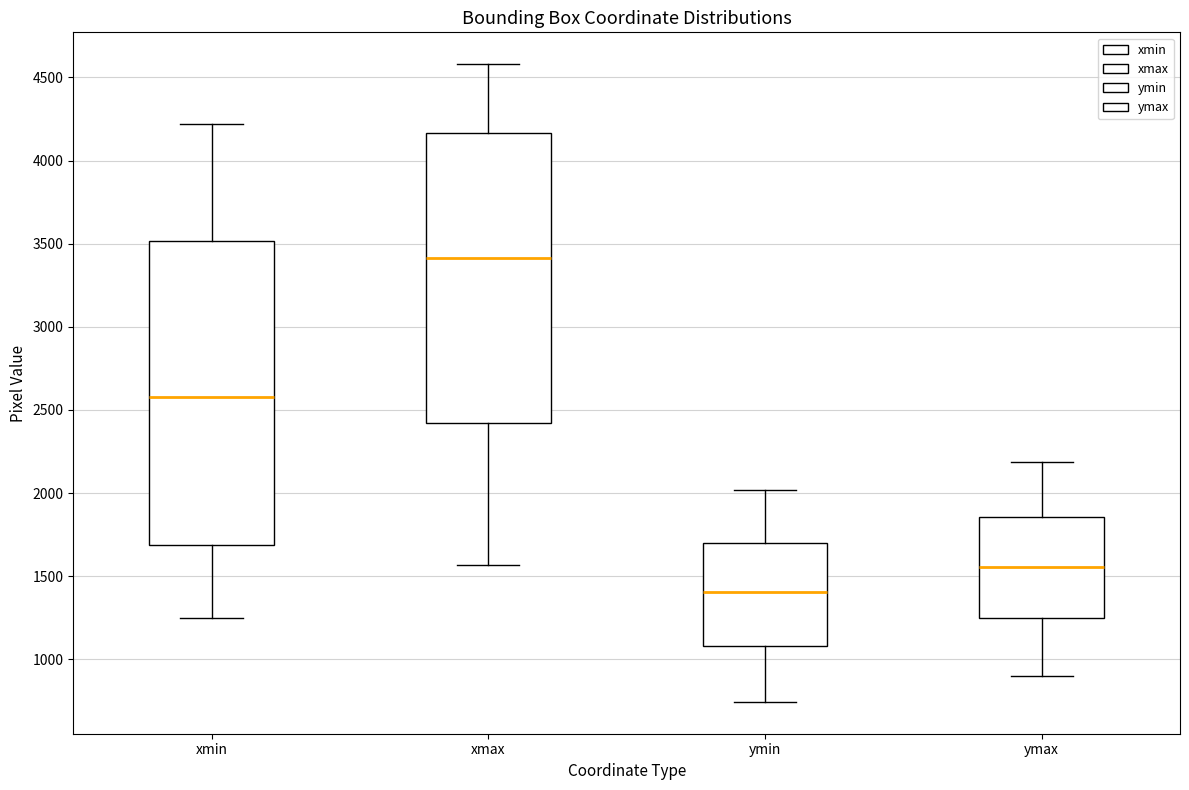

Where does the upper whisker of the box for xmin end on the y-axis? The values are not printed on the chart, so give them approximately, as read against the axis.

4200